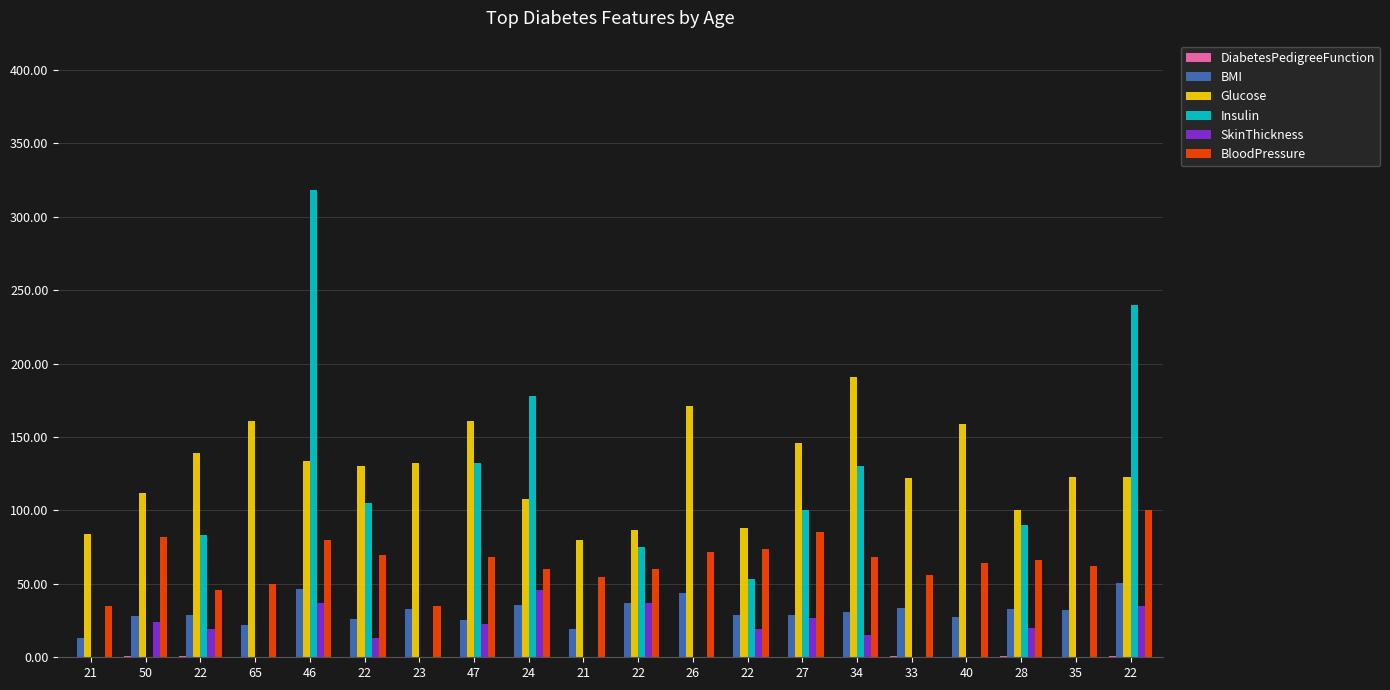

How many groups of bars are there?

20